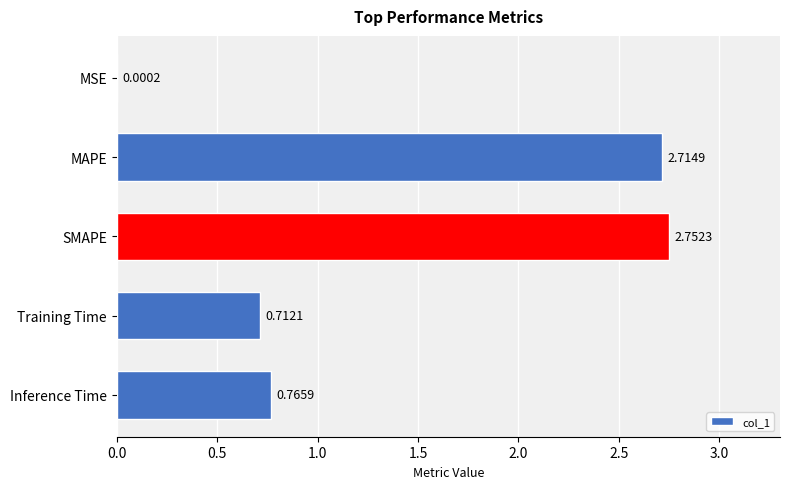

At which category does the chart reach its peak across all series?

SMAPE